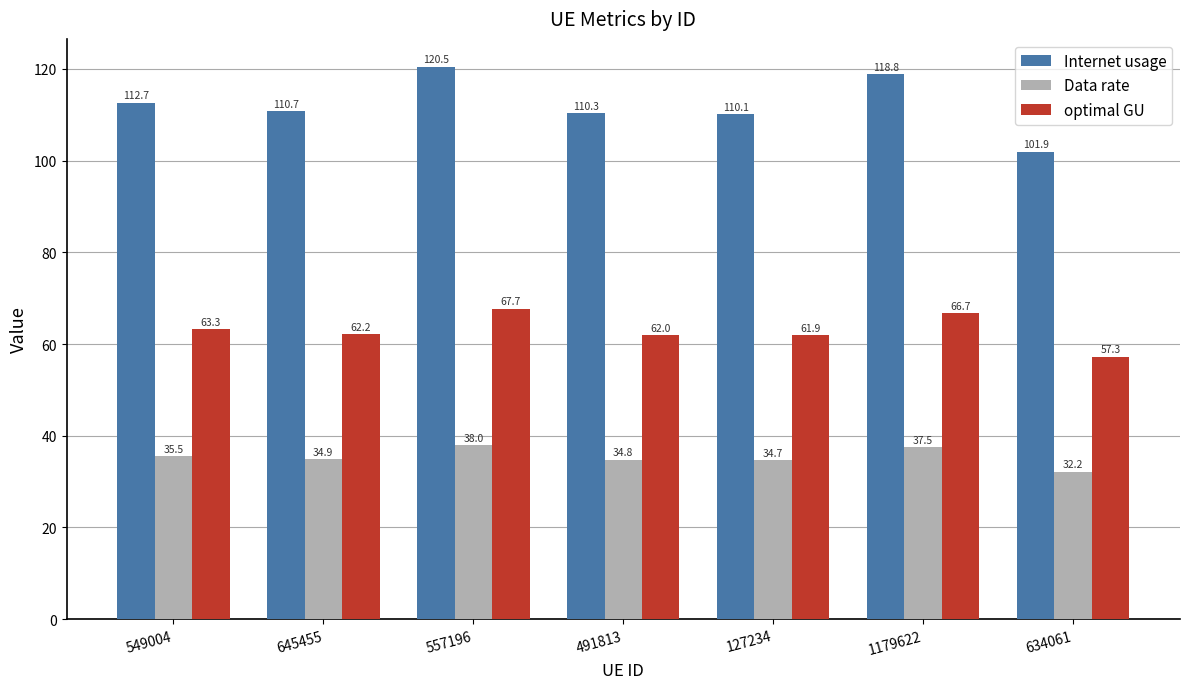

Reading left to right, extract all data points from this chart.

Internet usage: 549004=112.7	645455=110.7	557196=120.5	491813=110.3	127234=110.1	1179622=118.8	634061=101.9
Data rate: 549004=35.5	645455=34.9	557196=38.0	491813=34.8	127234=34.7	1179622=37.5	634061=32.2
optimal GU: 549004=63.3	645455=62.2	557196=67.7	491813=62.0	127234=61.9	1179622=66.7	634061=57.3